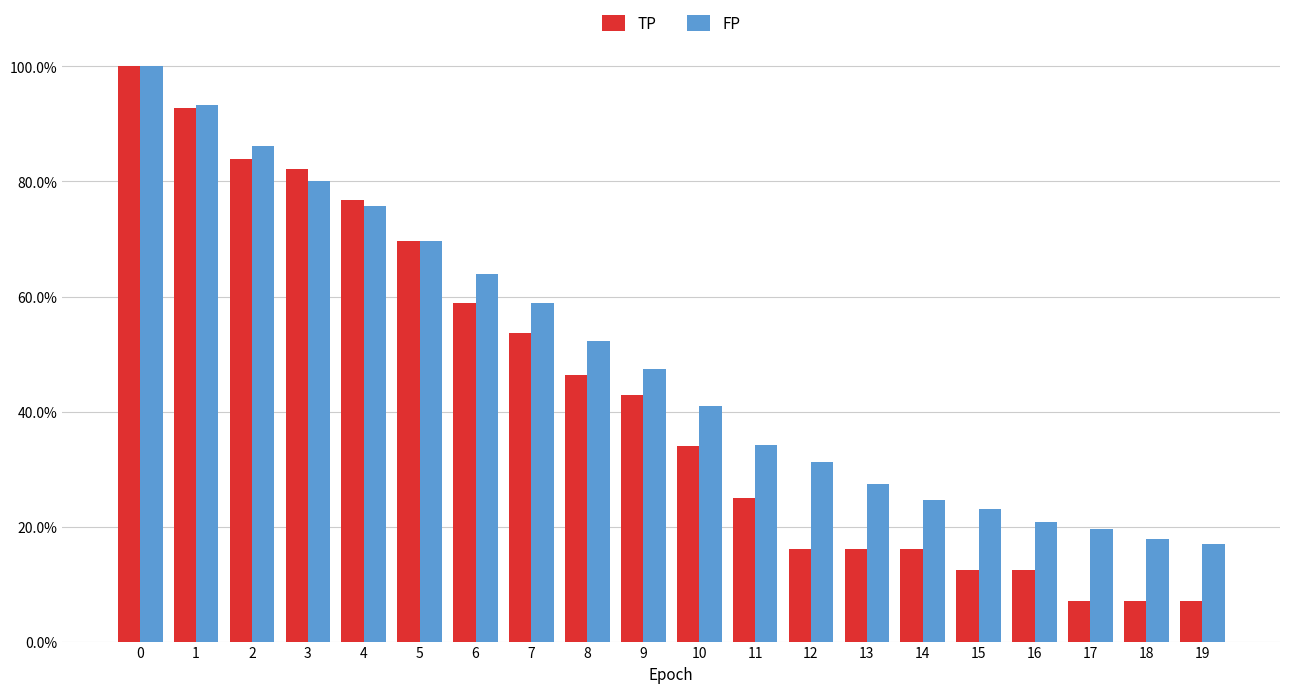

Does the chart contain stacked bars?

No